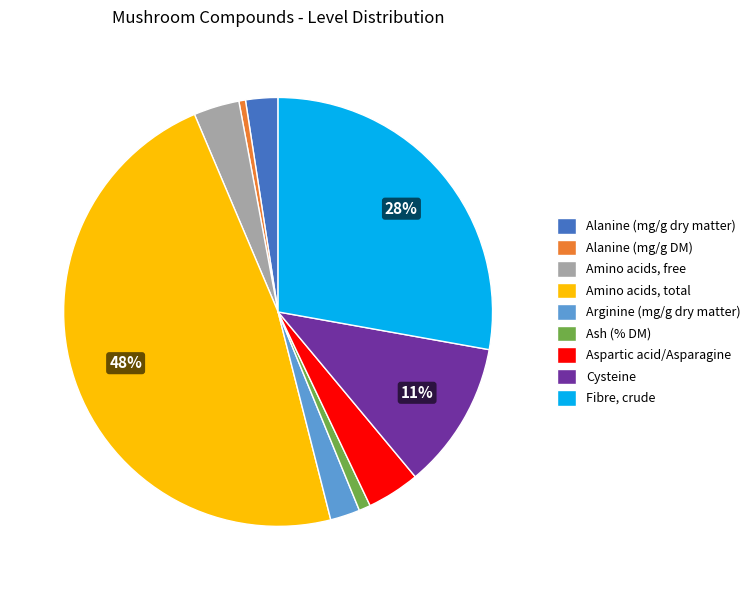

Is the sum of Aspartic acid/Asparagine and Amino acids, free greater than half?

No